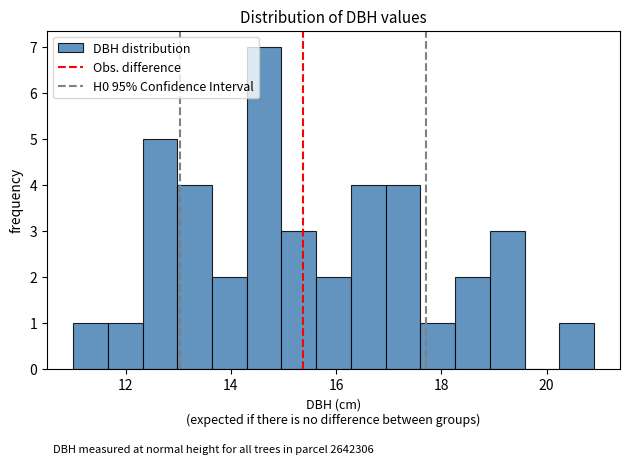

Around what value on the x-axis is the tallest bar? Give the approximate position of its centre, as read against the axis.

14.6